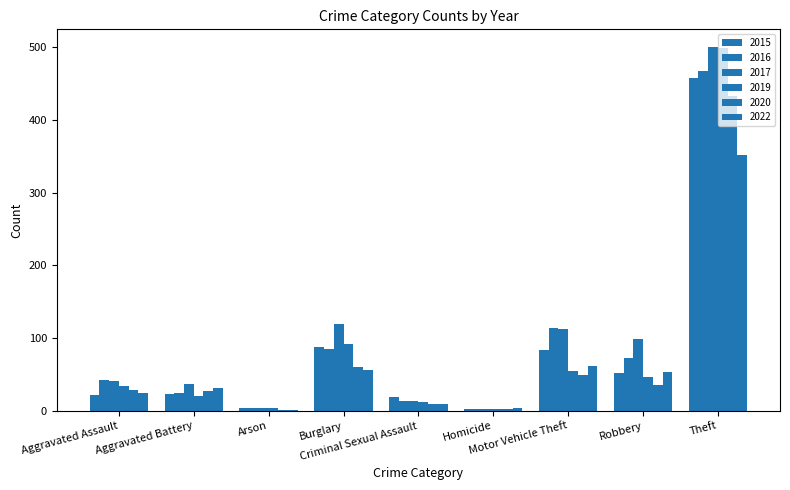

How many categories are shown in the chart?

9